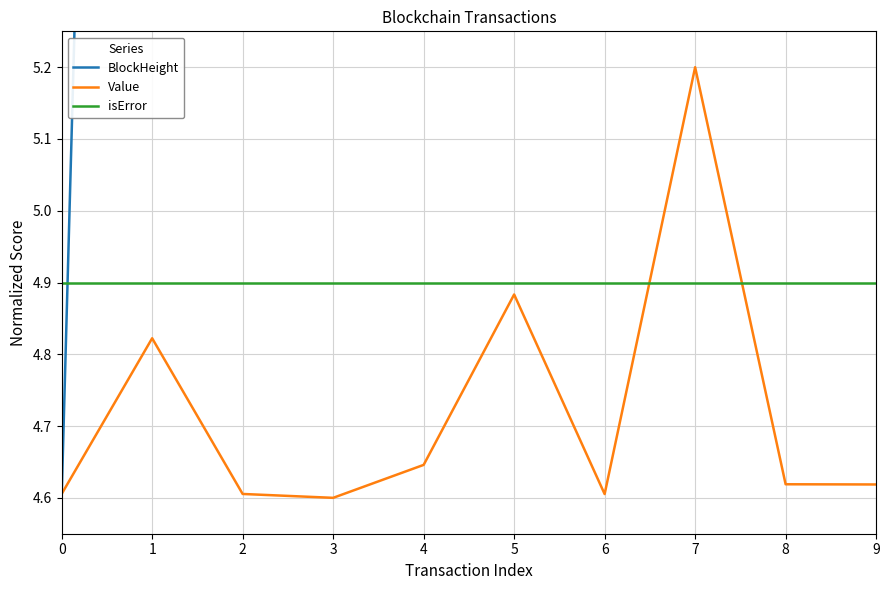

What is the average value of the Value series?

4.7